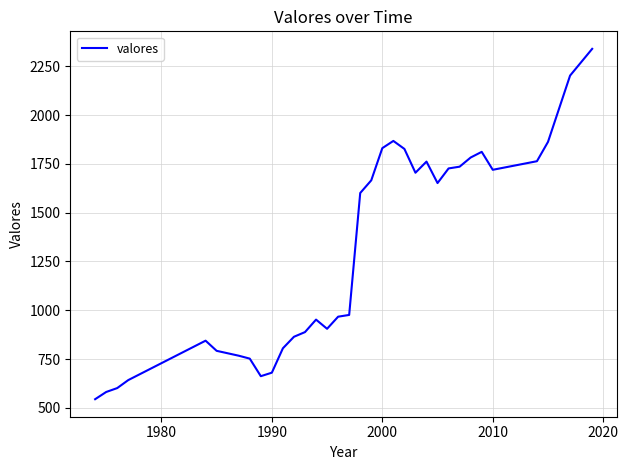

What is the smallest value displayed?

544